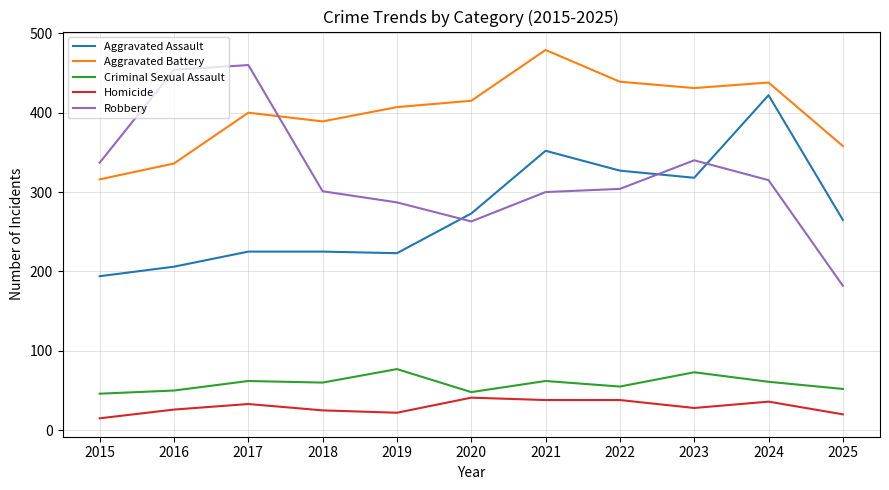

What is the approximate value of Robbery at 2024?

315